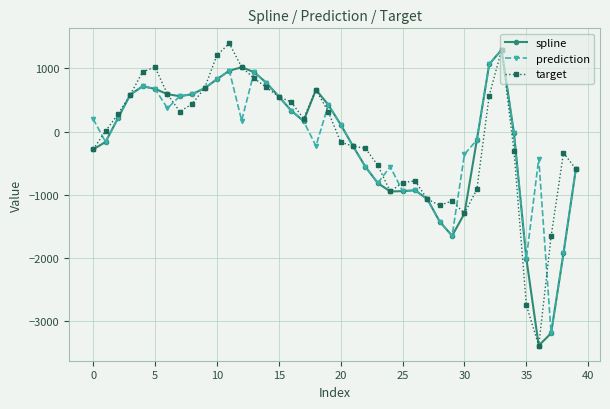

True or false: prediction has more than 1 points higher than both neighbors.

True